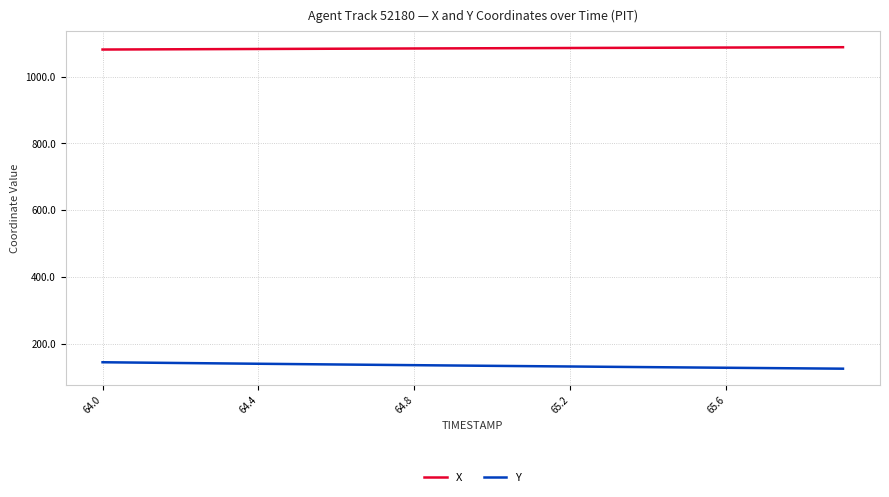

What is the sum of all X values?

21693.8